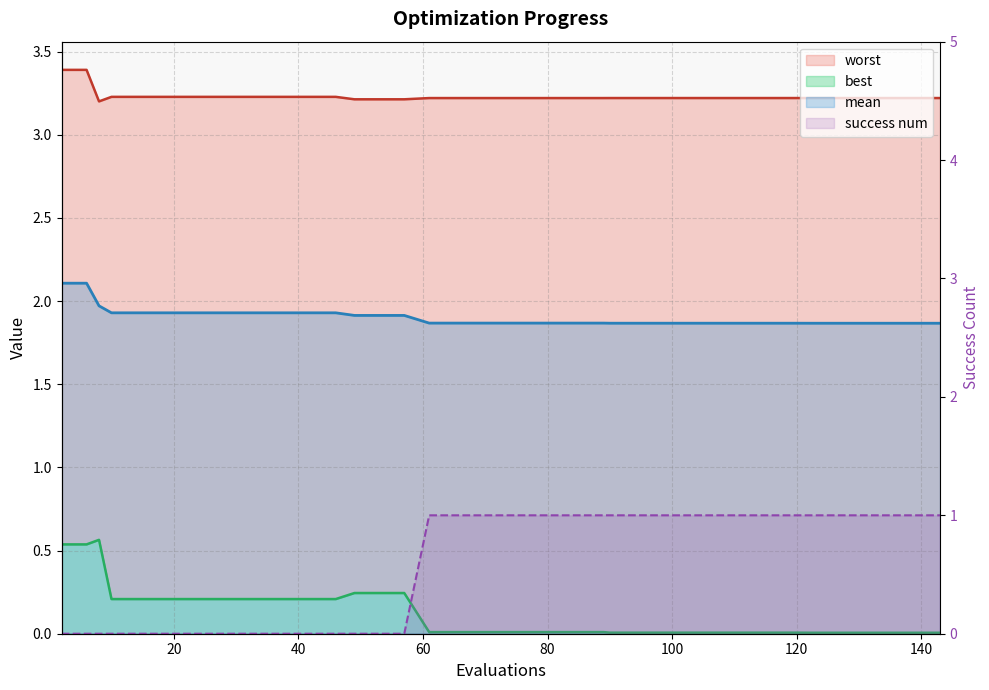

What is the greatest value displayed?

3.4